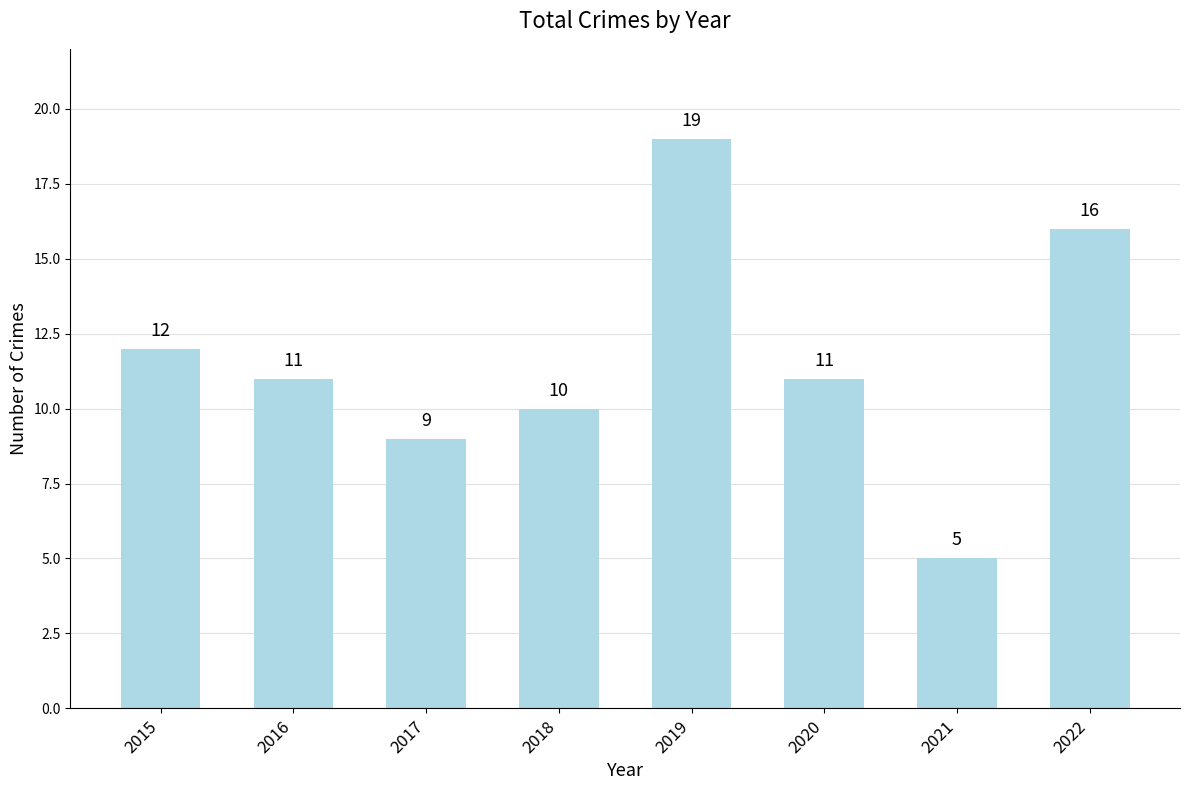

Does the chart contain stacked bars?

No